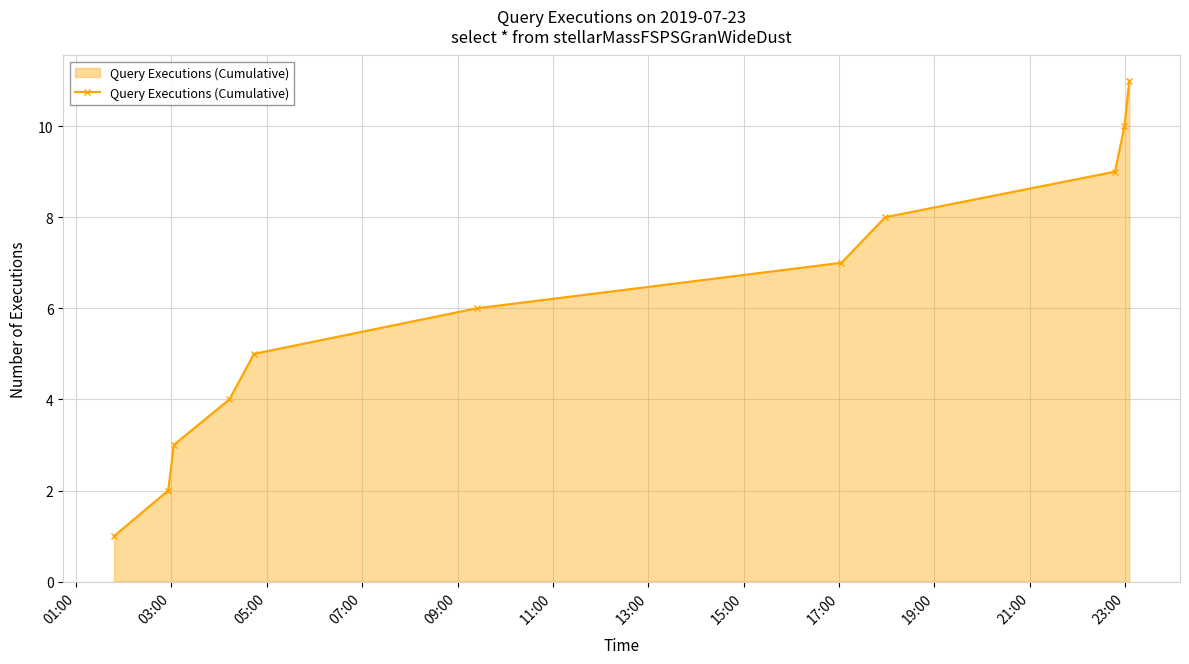

What is the maximum value shown in the chart?

11